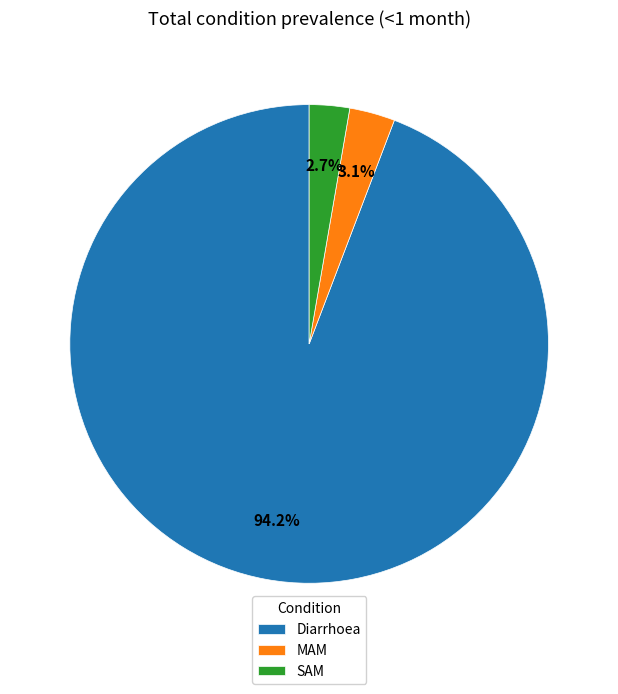

What percentage do Diarrhoea and MAM together represent?

97.3%